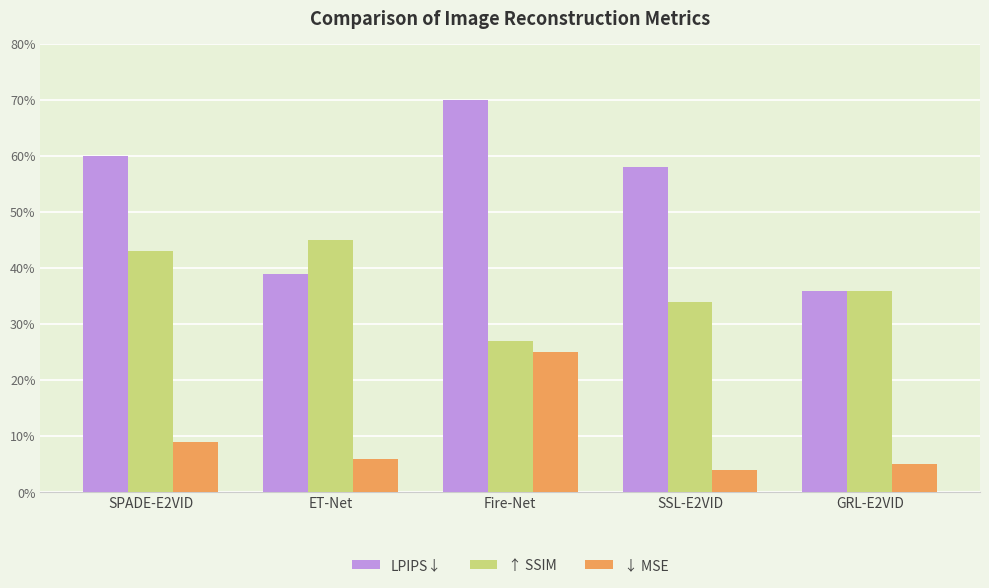

Are the bars horizontal?

No